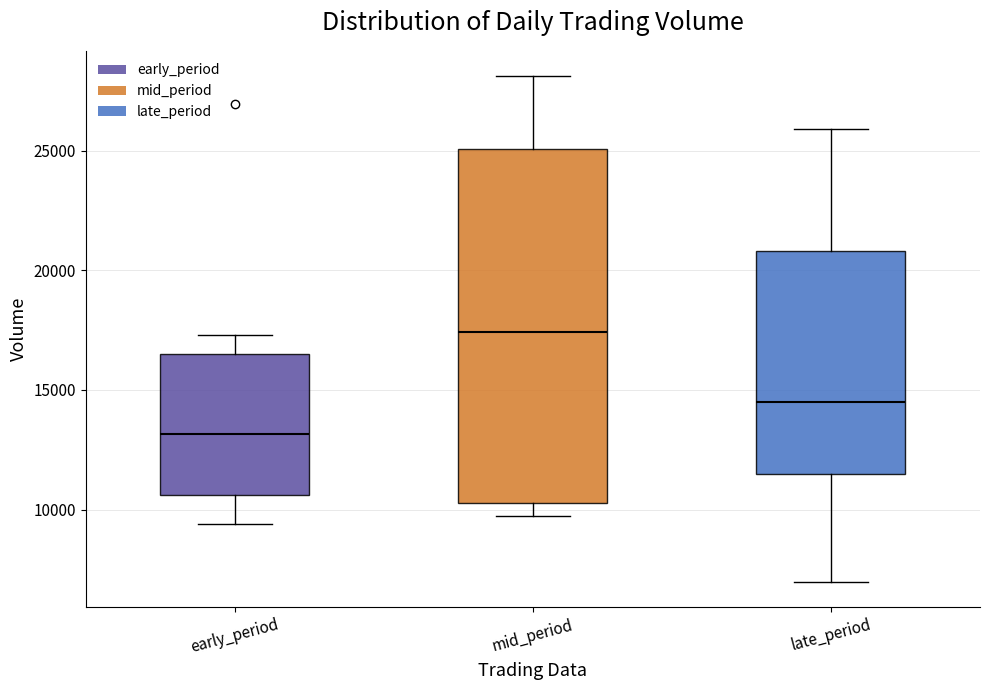

Where does the median line of the box for early_period sit on the y-axis? The values are not printed on the chart, so give them approximately, as read against the axis.

13000